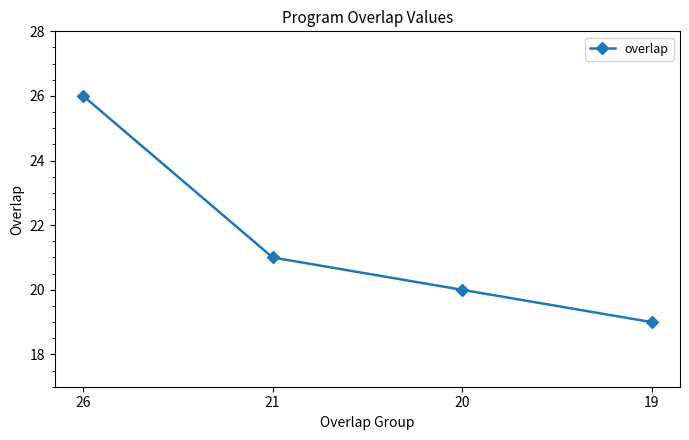

The value at 26 is 26. True or false?

True